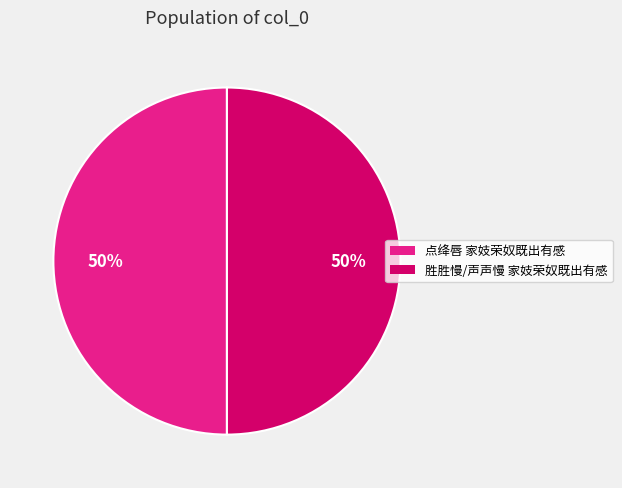

What is the ratio of the value at 胜胜慢/声声慢 家妓荣奴既出有感 to the value at 点绛唇 家妓荣奴既出有感?

1.0